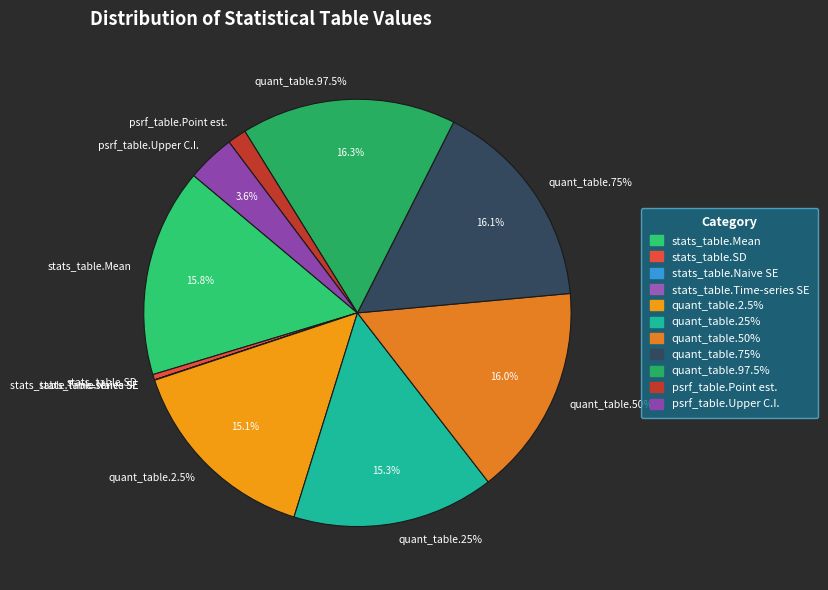

What percentage do quant_table.75% and psrf_table.Upper C.I. together represent?

19.7%